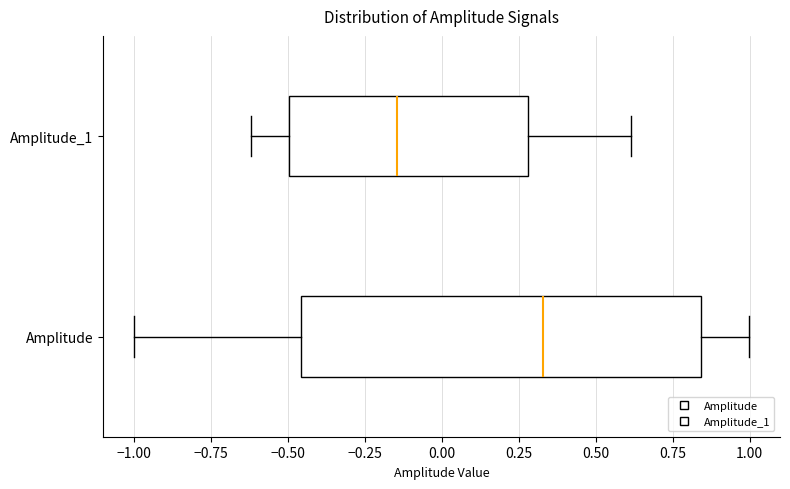

Where does the median line of the box for Amplitude_1 sit on the x-axis? The values are not printed on the chart, so give them approximately, as read against the axis.

-0.15